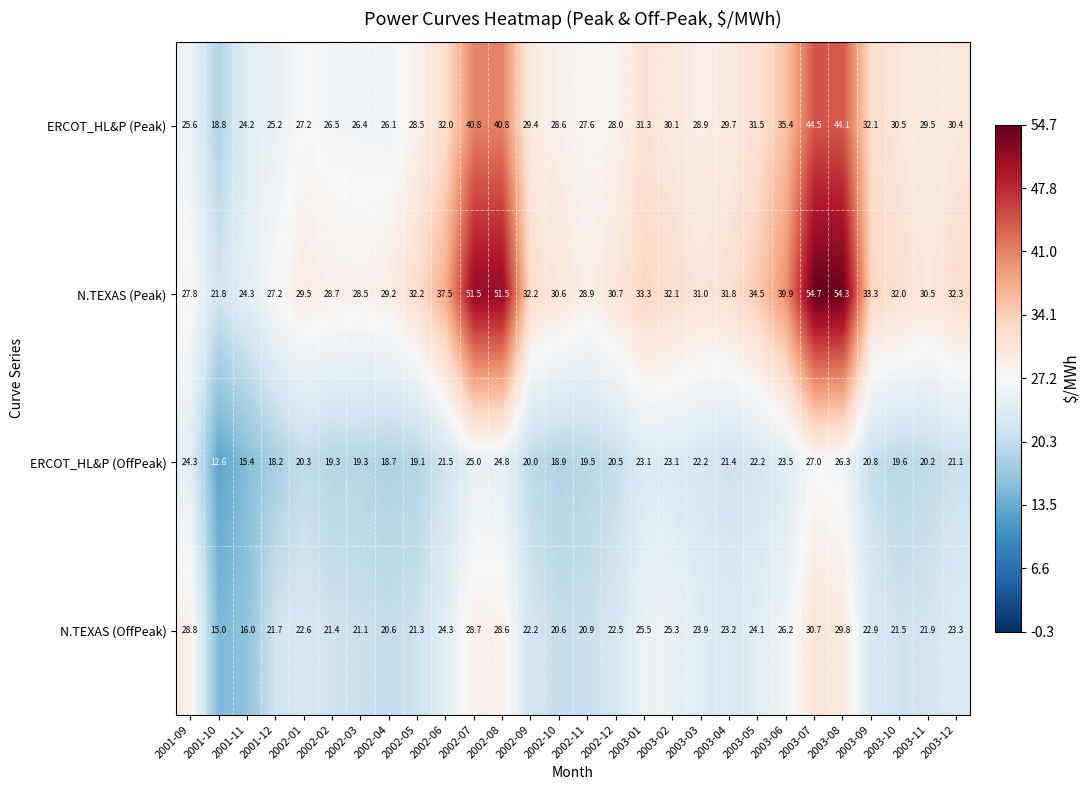

What is the minimum value shown in the chart?

12.6